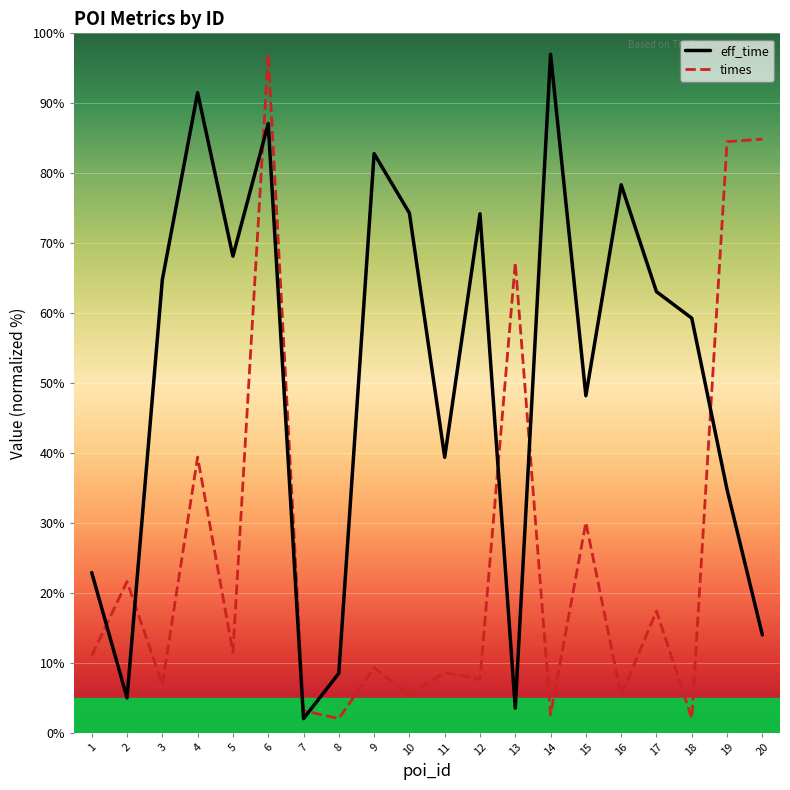

What are all the series names shown in the legend?

eff_time, times